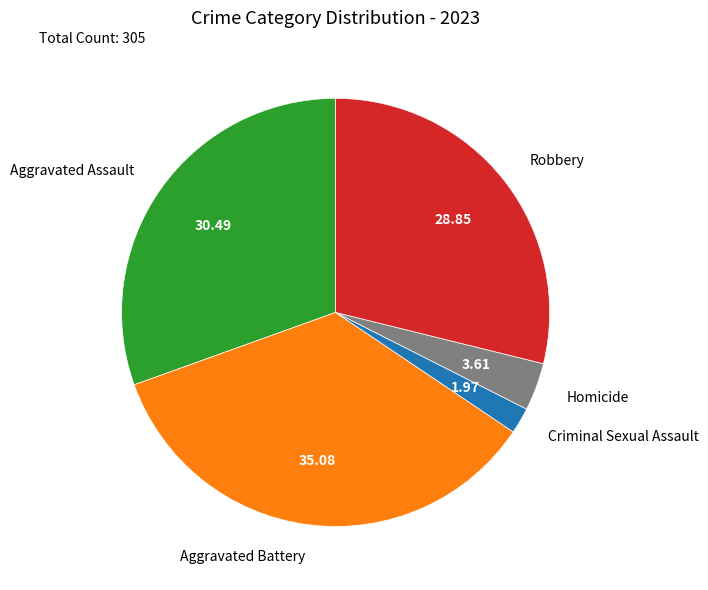

Does Aggravated Battery represent more than half of the total?

No